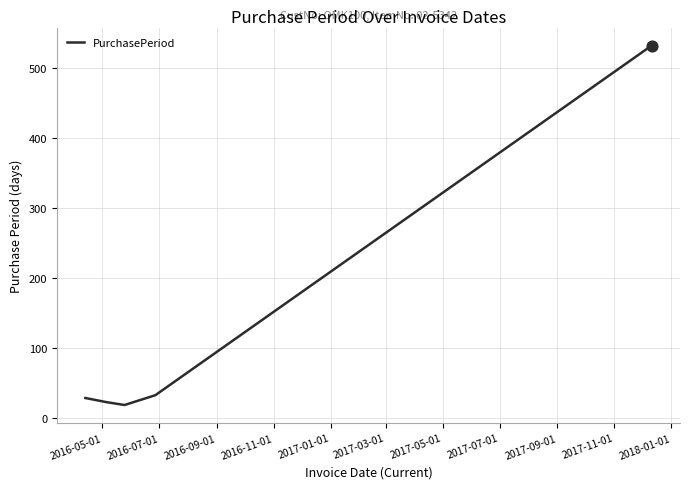

What is the sum of all values?

636